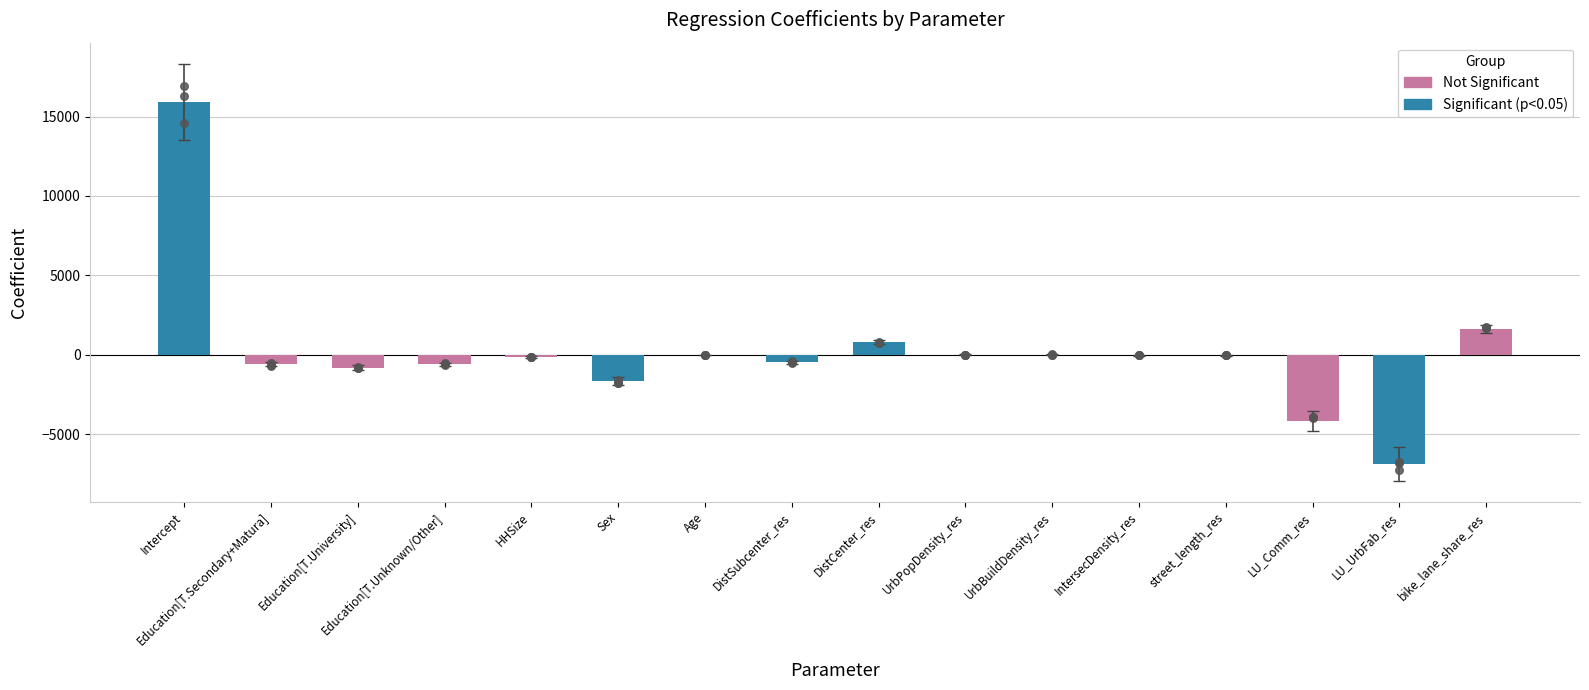

Between DistCenter_res and Age, which is larger?

DistCenter_res